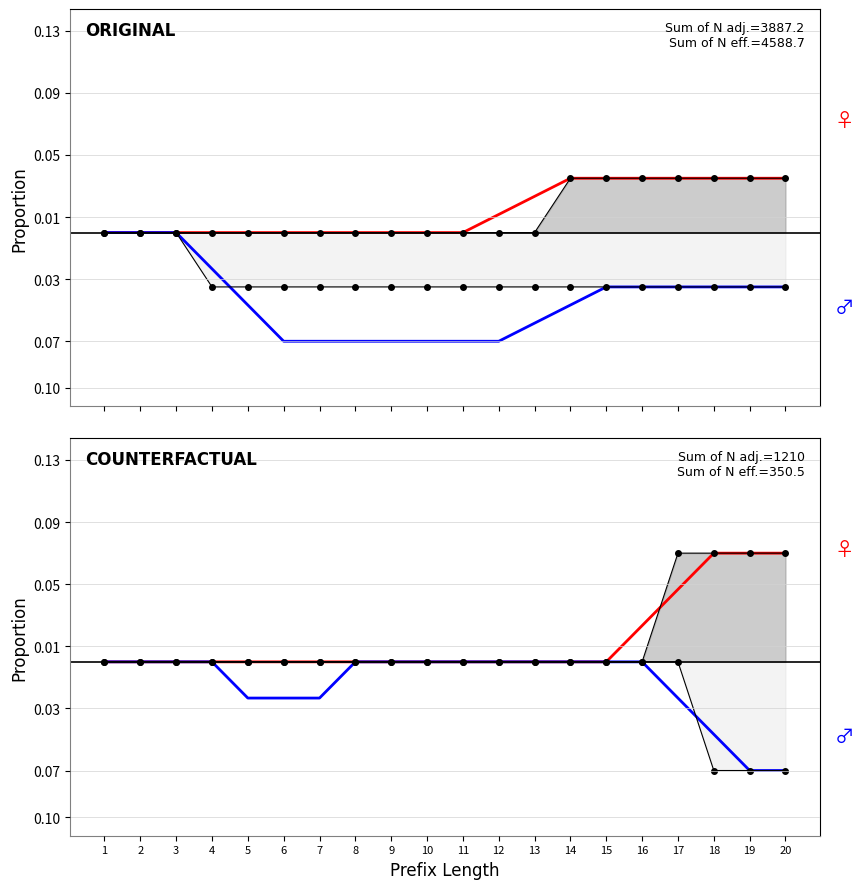

Where is Counterfactual (neg) nearest to the value 0?

1